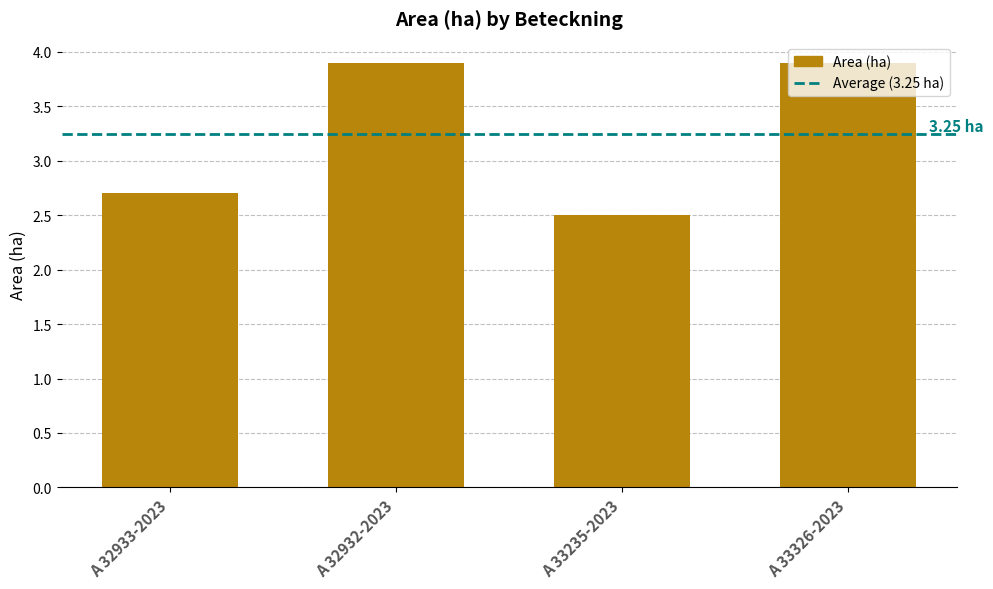

What is the minimum value shown in the chart?

2.5